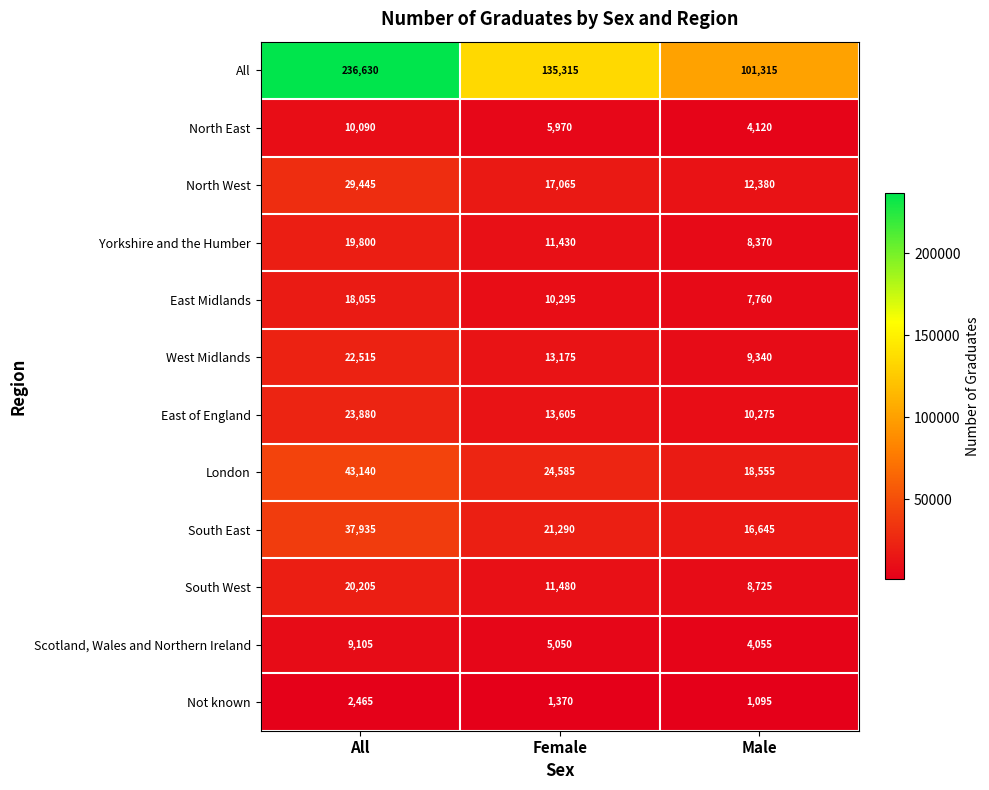

Count the number of data series in this chart.

12